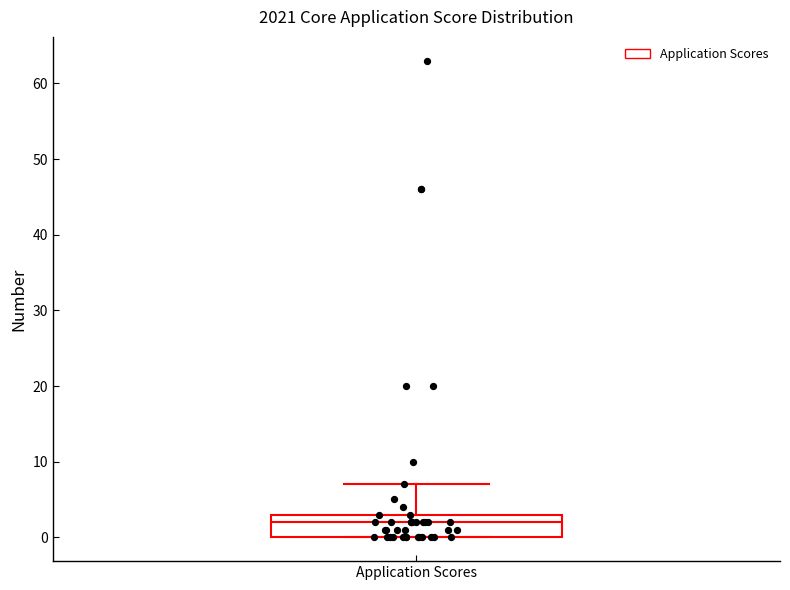

Where is the lower edge of the box for Application Scores on the y-axis? The values are not printed on the chart, so give them approximately, as read against the axis.

0